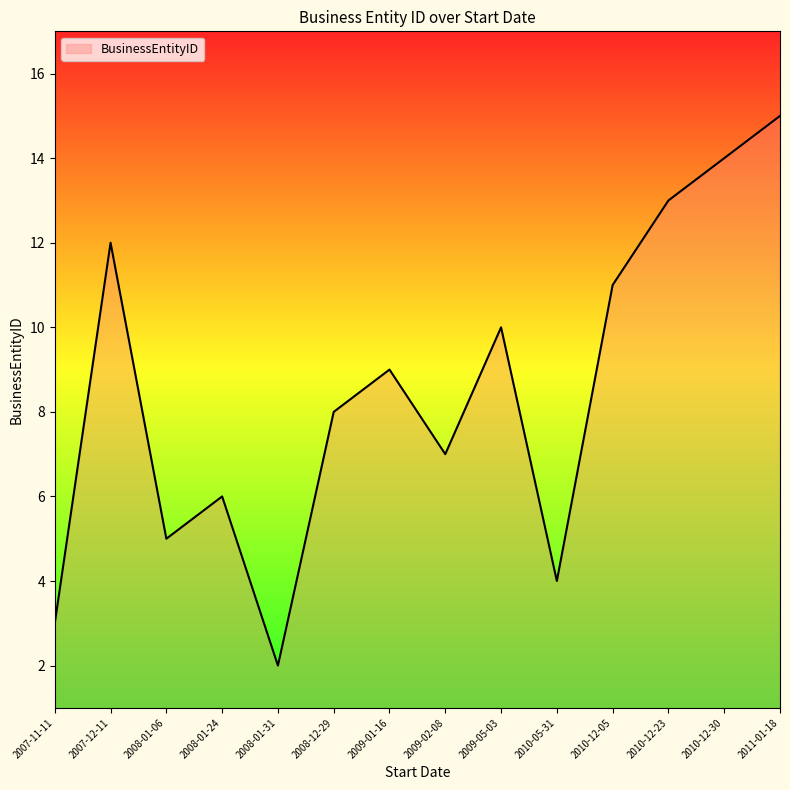

At which label is the value closest to 8?

2008-12-29